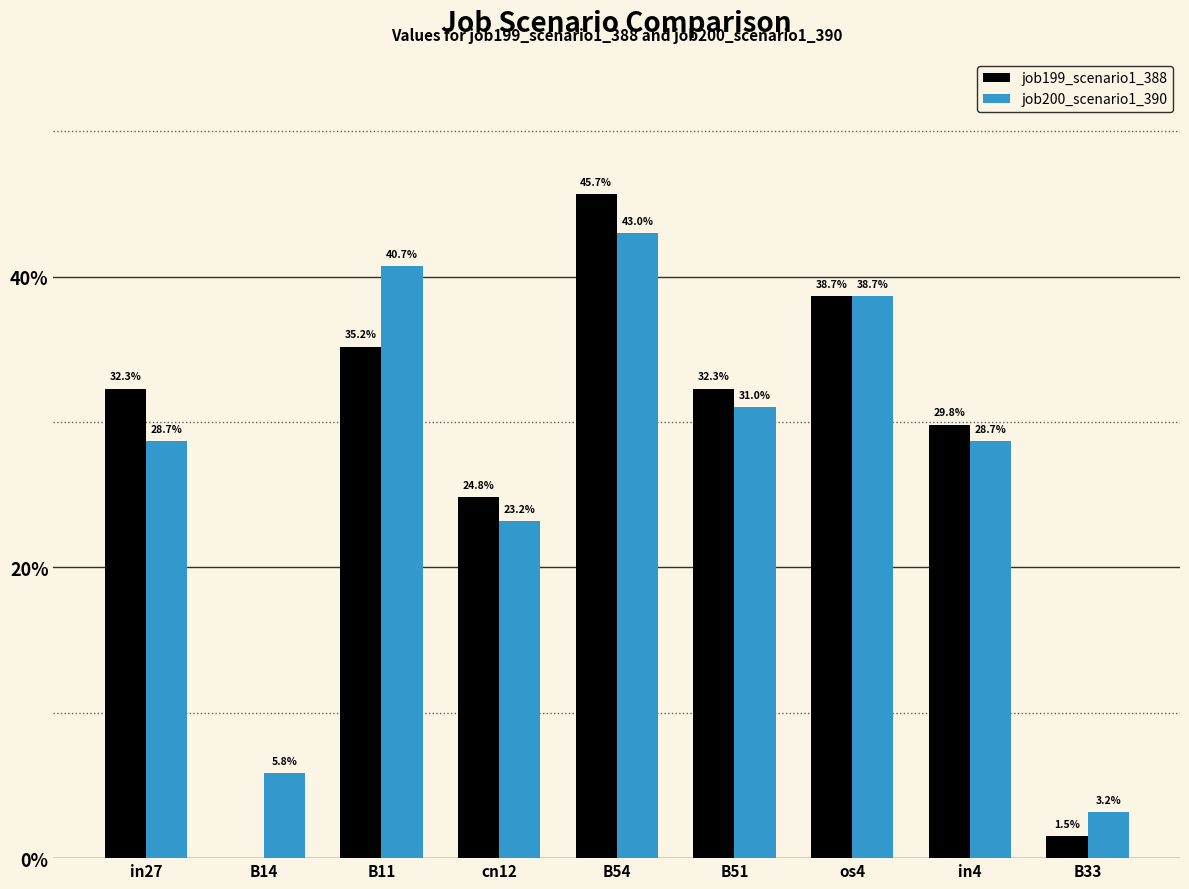

What is the maximum value shown in the chart?

0.5